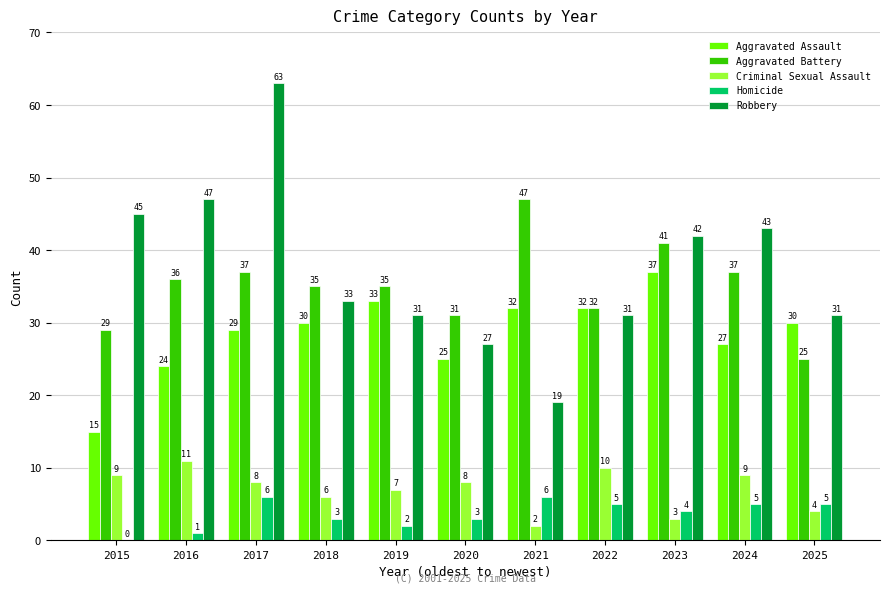

What is the sum of all Criminal Sexual Assault values?

77